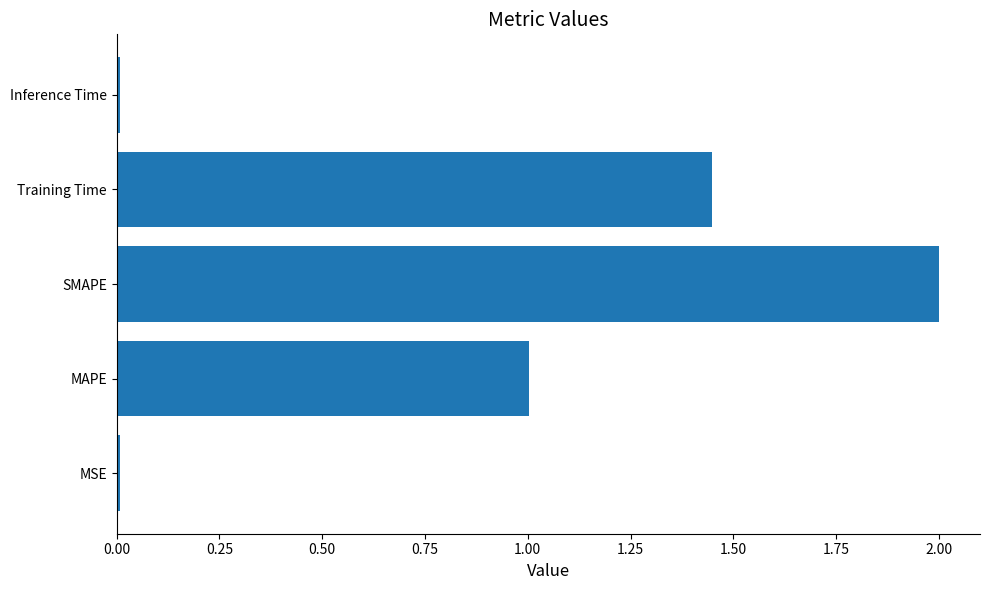

The value at Training Time is 0.9. True or false?

False